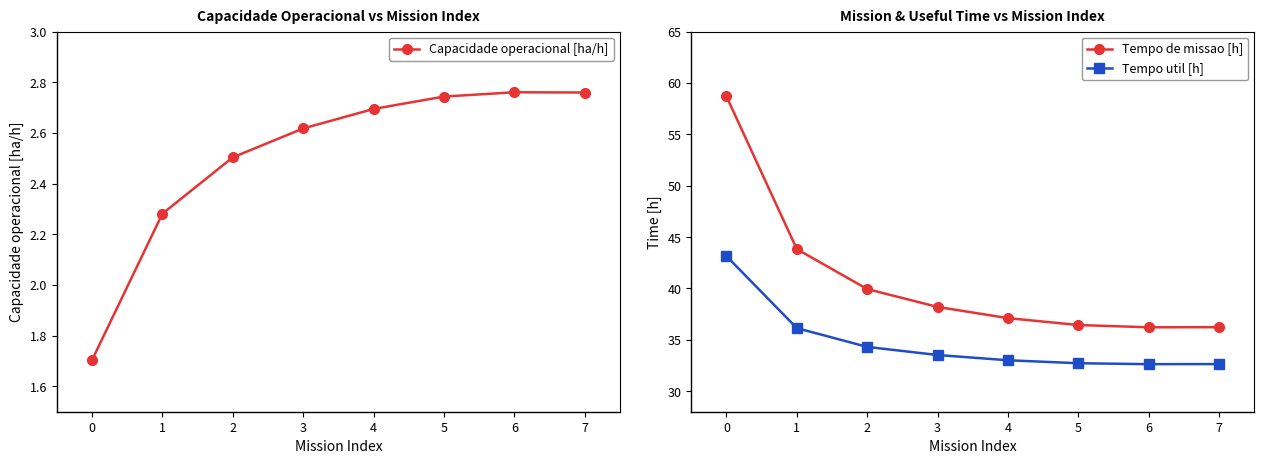

Which series has the largest total across all categories?

Tempo de missao [h]